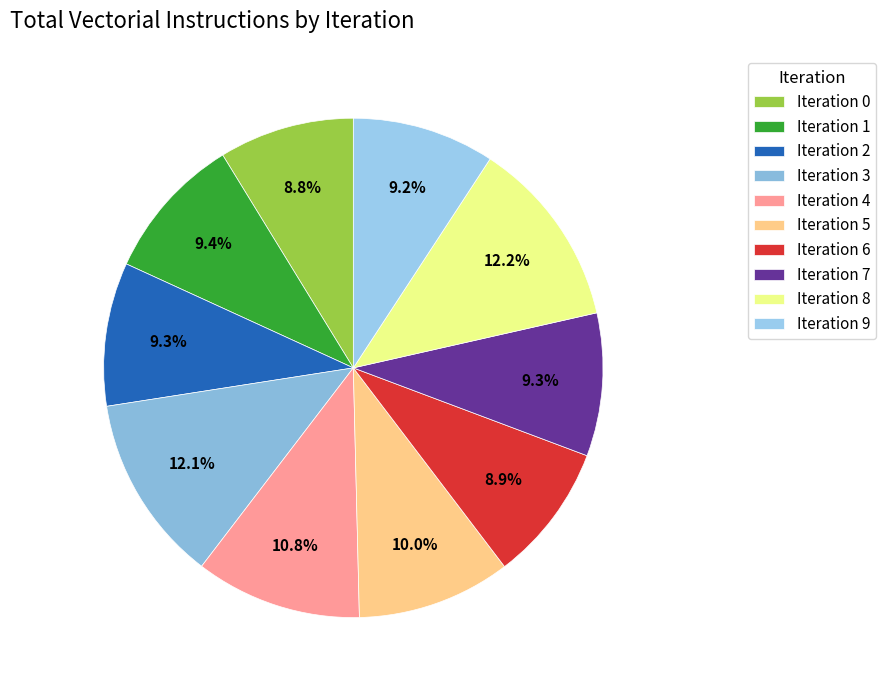

To the nearest percent, what portion does Iteration 8 represent?

12%